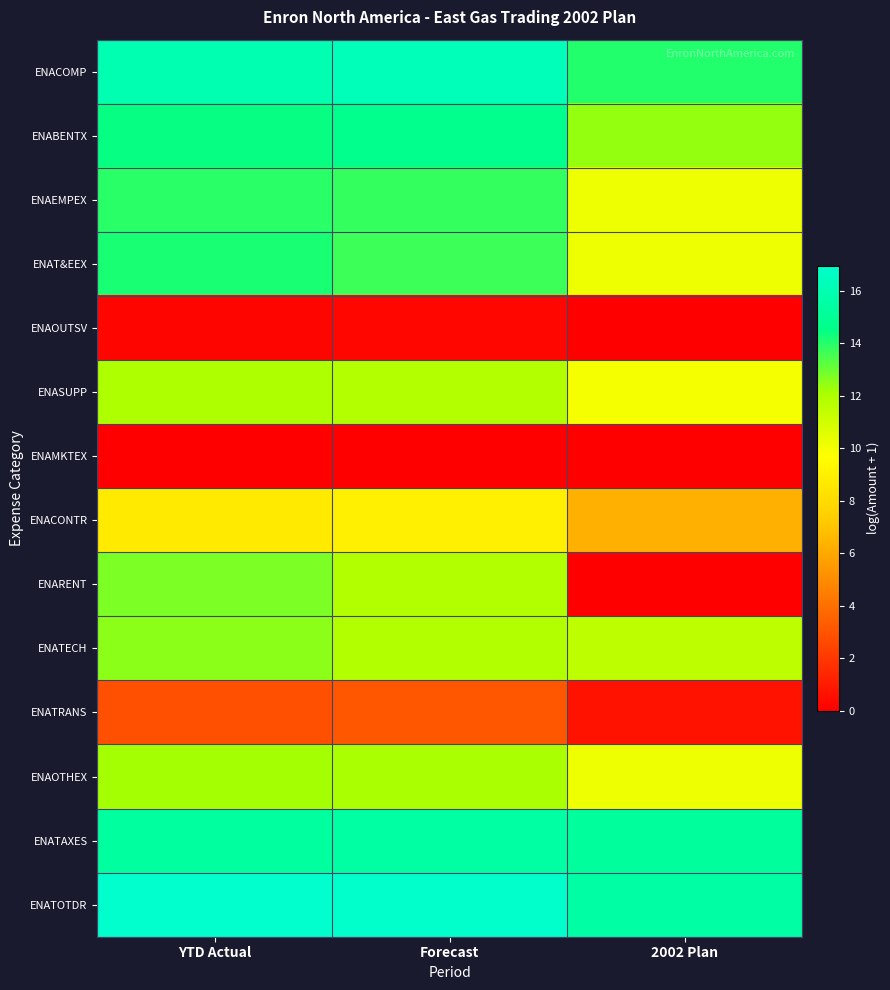

Reading left to right, transcribe all the data shown in this chart.

ENACOMP: YTD Actual=16.0	Forecast=16.3	2002 Plan=14.0
ENABENTX: YTD Actual=14.4	Forecast=14.7	2002 Plan=12.4
ENAEMPEX: YTD Actual=13.9	Forecast=13.8	2002 Plan=10.2
ENAT&EEX: YTD Actual=14.2	Forecast=13.7	2002 Plan=10.2
ENAOUTSV: YTD Actual=0.2	Forecast=0.3	2002 Plan=0.0
ENASUPP: YTD Actual=12.0	Forecast=11.8	2002 Plan=10.0
ENAMKTEX: YTD Actual=0.0	Forecast=0.0	2002 Plan=0.0
ENACONTR: YTD Actual=8.7	Forecast=9.0	2002 Plan=6.3
ENARENT: YTD Actual=12.8	Forecast=11.9	2002 Plan=0.0
ENATECH: YTD Actual=12.5	Forecast=11.9	2002 Plan=11.6
ENATRANS: YTD Actual=2.8	Forecast=3.1	2002 Plan=0.7
ENAOTHEX: YTD Actual=12.2	Forecast=12.1	2002 Plan=10.2
ENATAXES: YTD Actual=15.4	Forecast=15.5	2002 Plan=15.3
ENATOTDR: YTD Actual=17.0	Forecast=16.9	2002 Plan=15.6